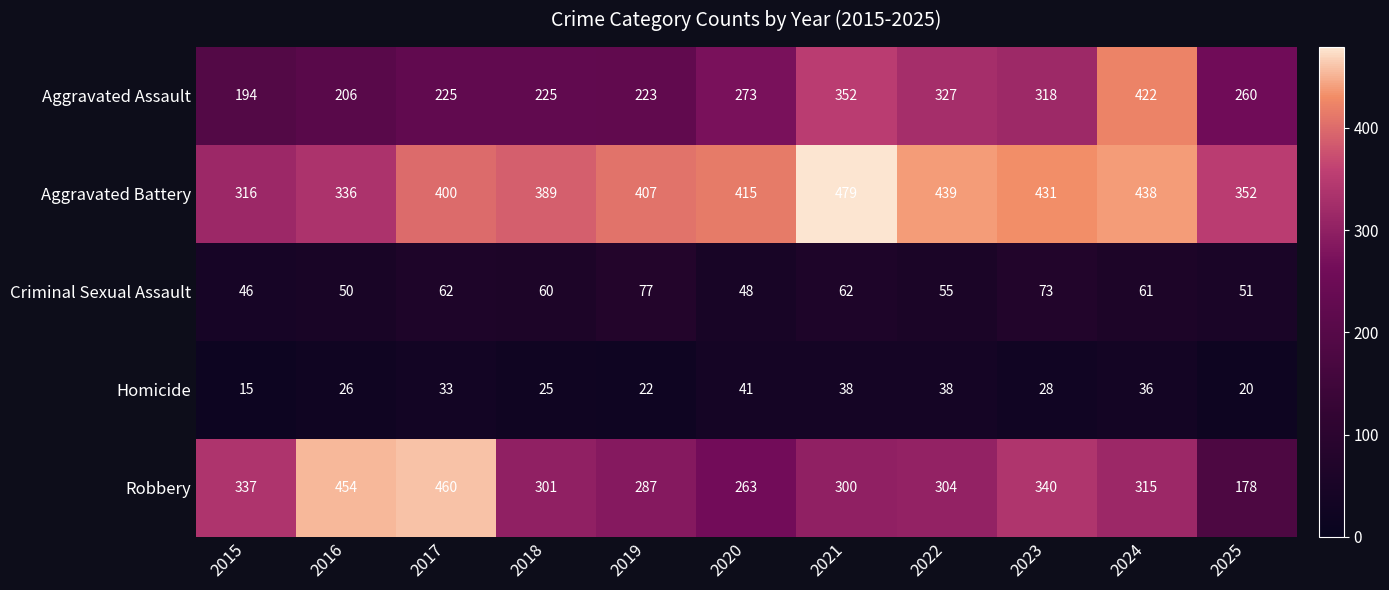

What is the spread (max minus min) of values at 2024?

402